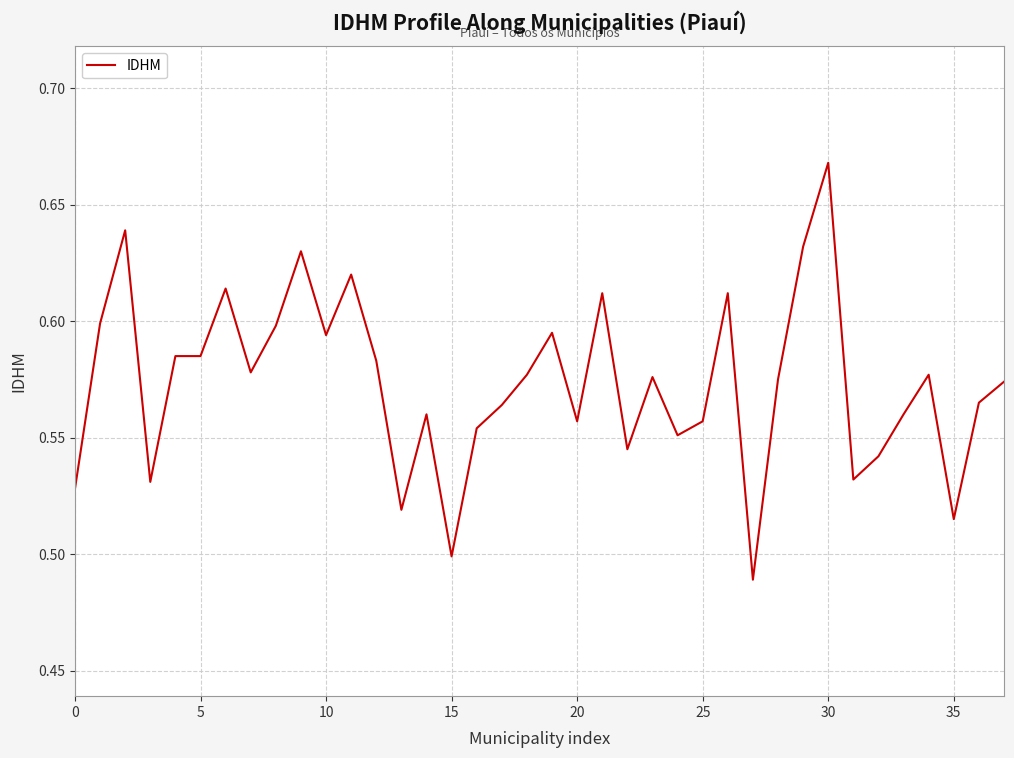

Is this an area chart (filled region under the line)?

No